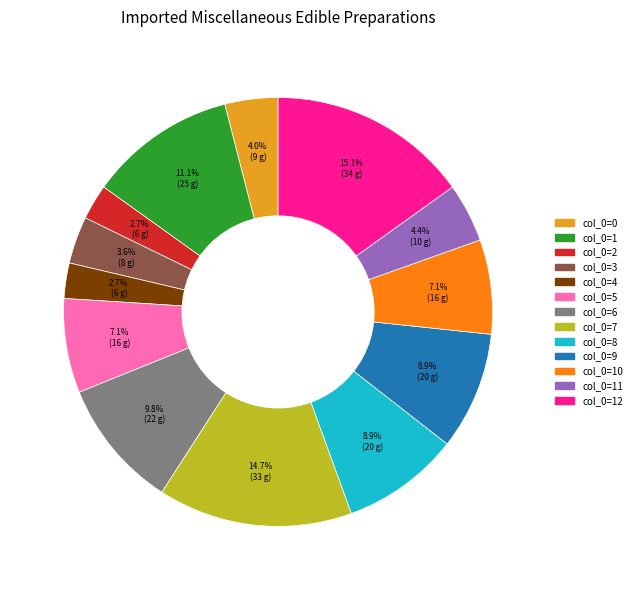

Is there any slice that represents more than half of the pie?

No